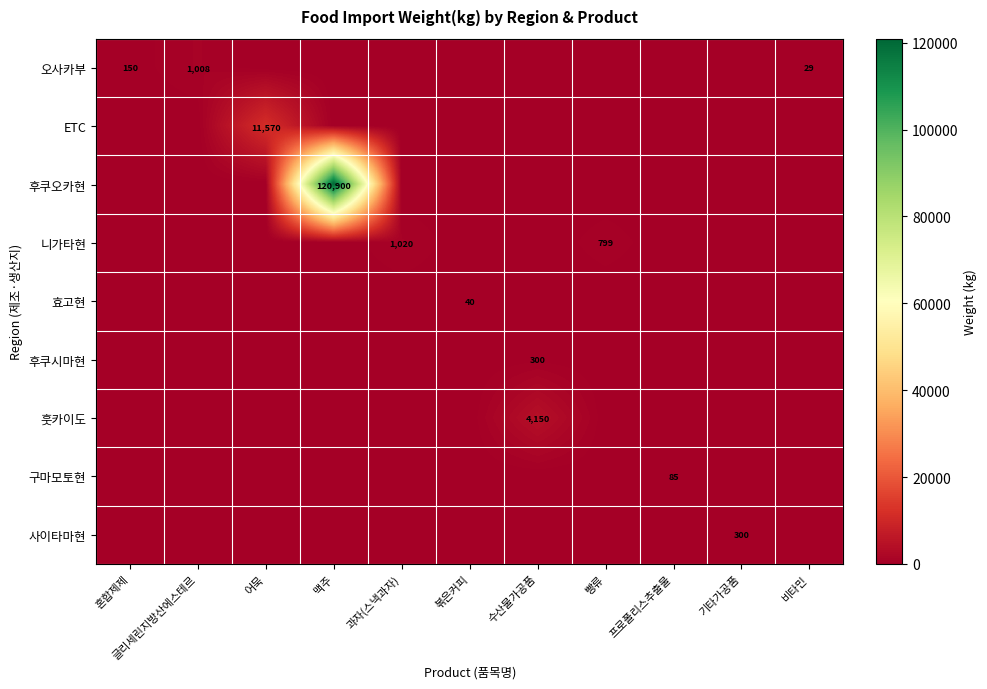

How many series are shown in this chart?

9